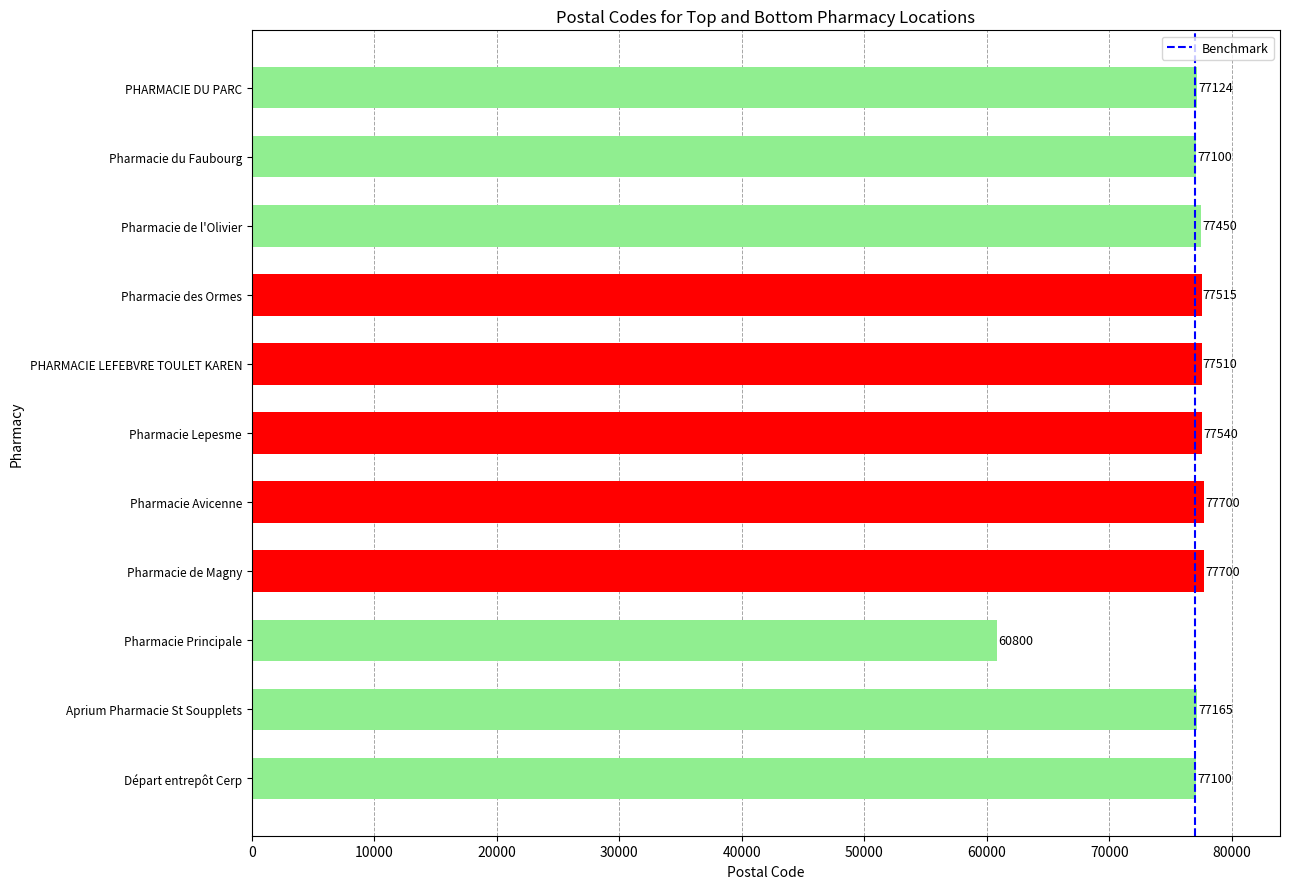

Reading top to bottom, list all the values displayed in this chart.

PHARMACIE DU PARC=77124	Pharmacie du Faubourg=77100	Pharmacie de l'Olivier=77450	Pharmacie des Ormes=77515	PHARMACIE LEFEBVRE TOULET KAREN=77510	Pharmacie Lepesme=77540	Pharmacie Avicenne=77700	Pharmacie de Magny=77700	Pharmacie Principale=60800	Aprium Pharmacie St Soupplets=77165	Départ entrepôt Cerp=77100